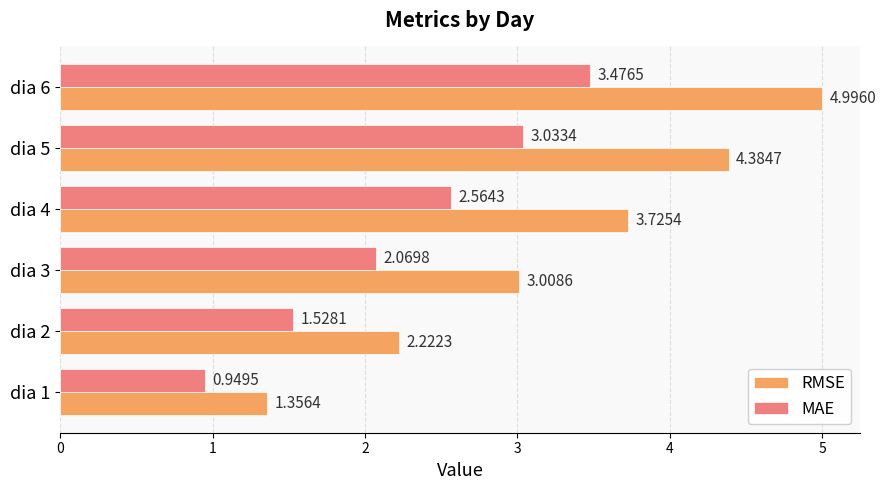

How many data points in RMSE are above 3?

4